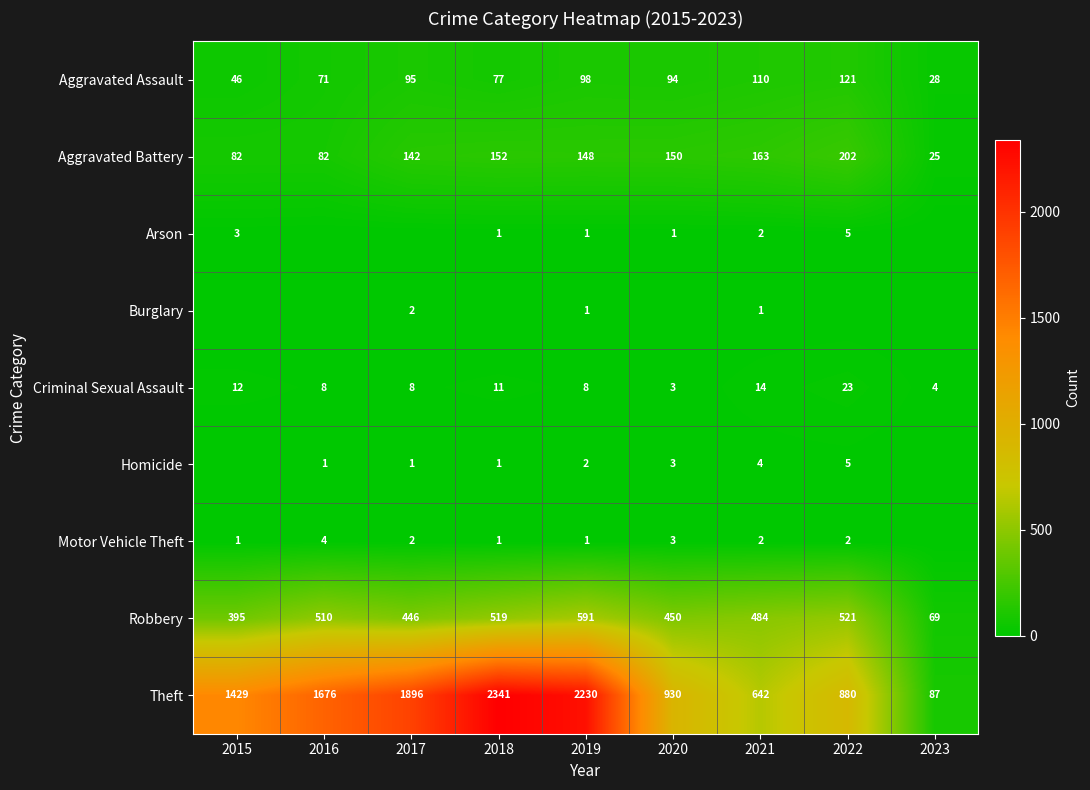

What is the sum of the Robbery values at 2021 and 2016?

994